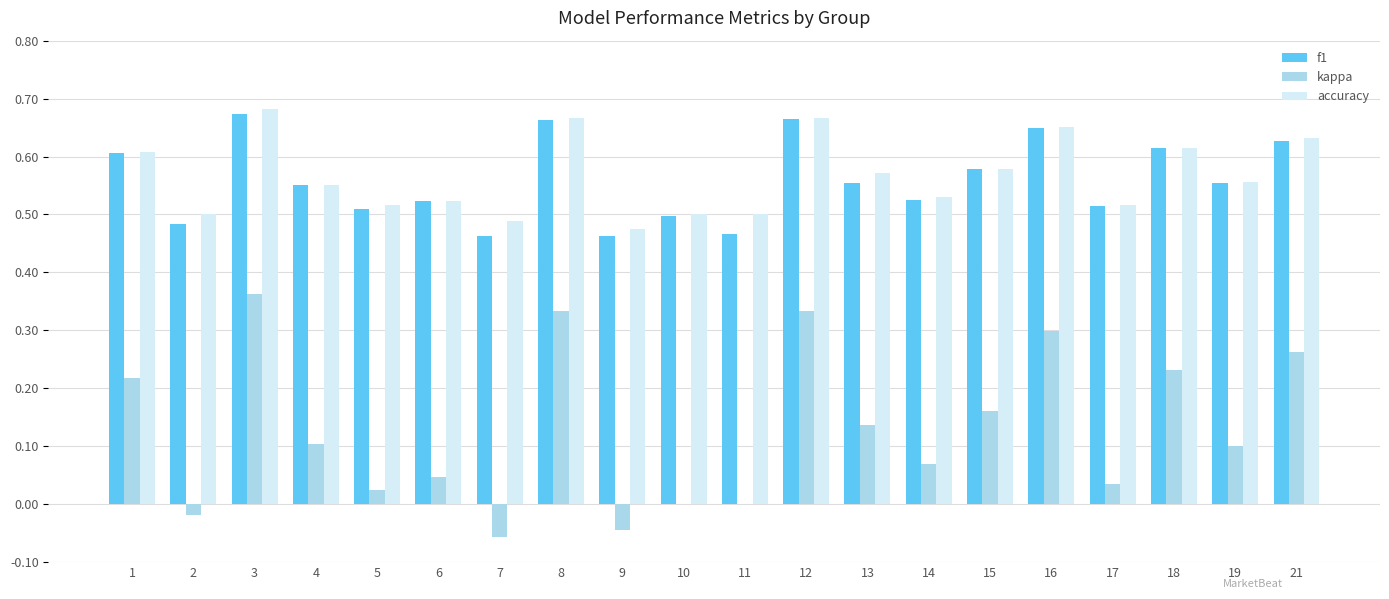

How many distinct data groups are displayed?

3